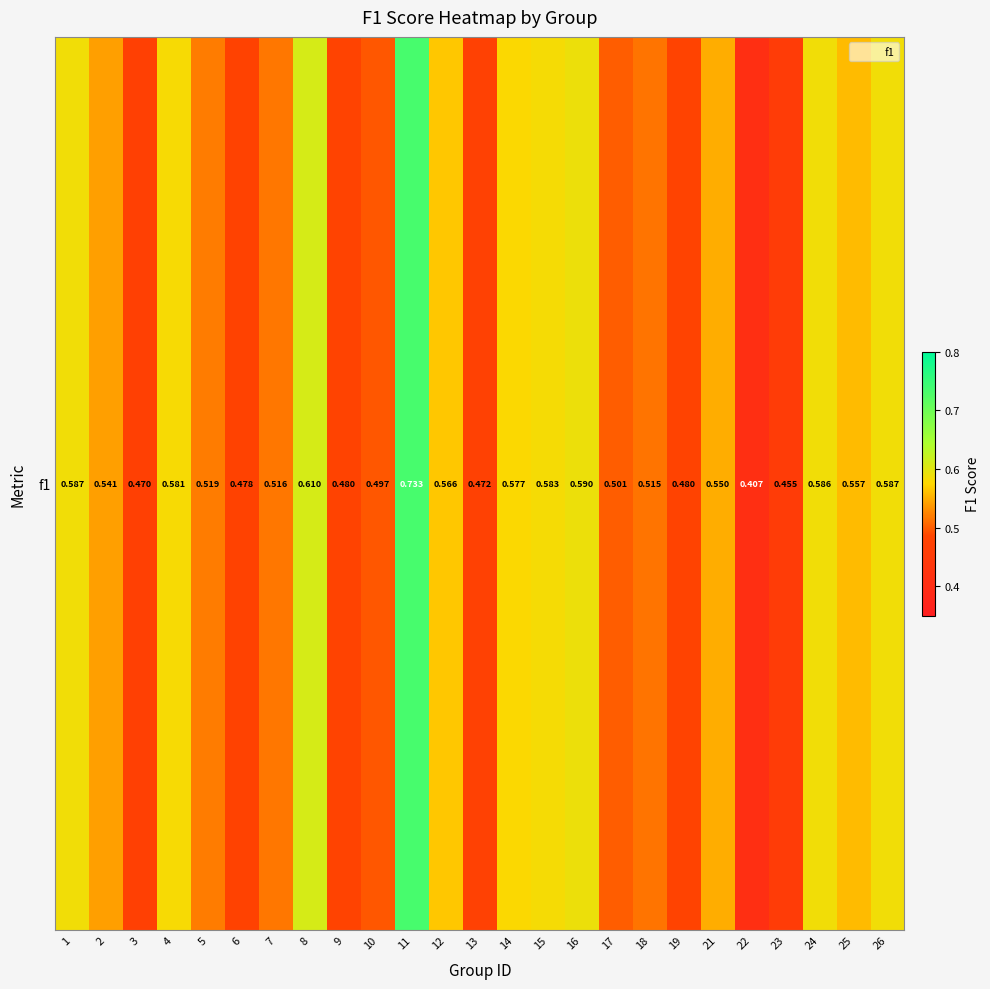

List the labels in order of value, largest first.

11, 8, 16, 1, 26, 24, 15, 4, 14, 12, 25, 21, 2, 5, 7, 18, 17, 10, 19, 9, 6, 13, 3, 23, 22